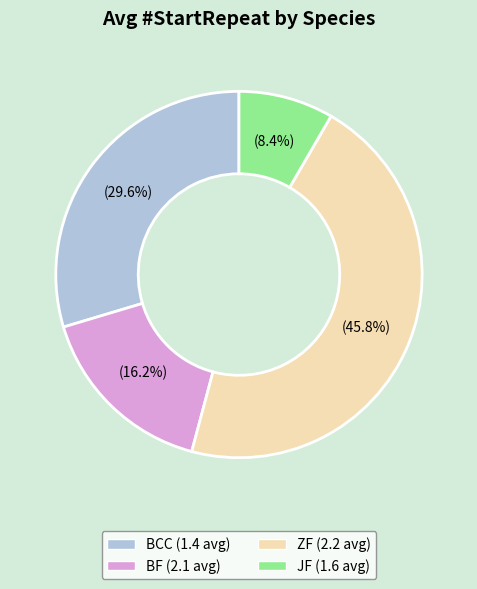

Which slice is the smallest?

JF